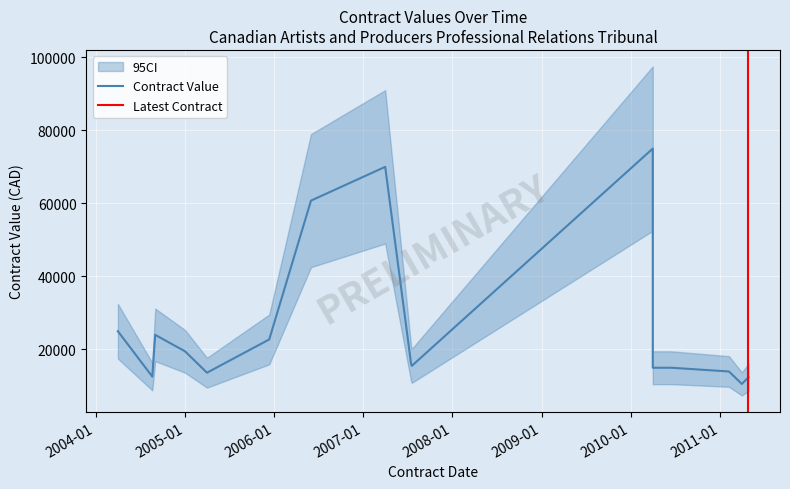

What is the difference between the second highest and second lowest values?

57600.0